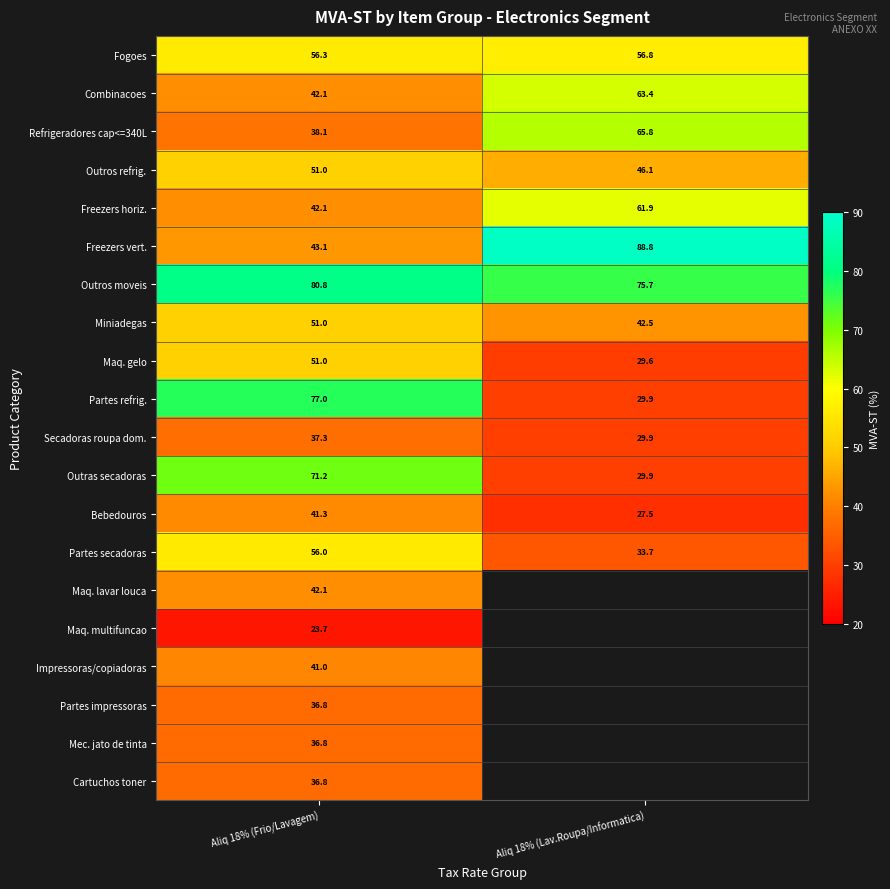

Is the value of Outras secadoras at Aliq 18% (Frio/Lavagem) greater than the value of Maq. lavar louca at Aliq 18% (Frio/Lavagem)?

Yes